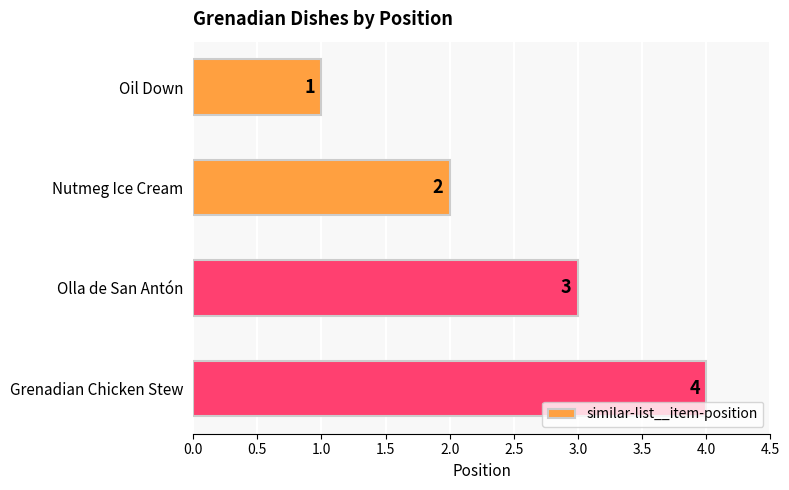

The value at Grenadian Chicken Stew is 4. True or false?

True